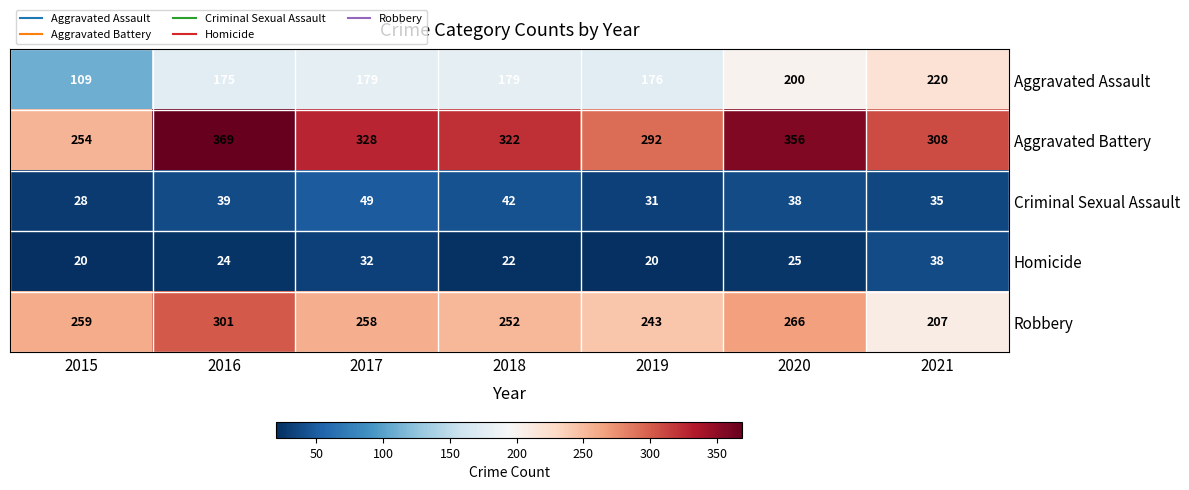

Rank the series at 2017 from lowest to highest value.

Homicide, Criminal Sexual Assault, Aggravated Assault, Robbery, Aggravated Battery